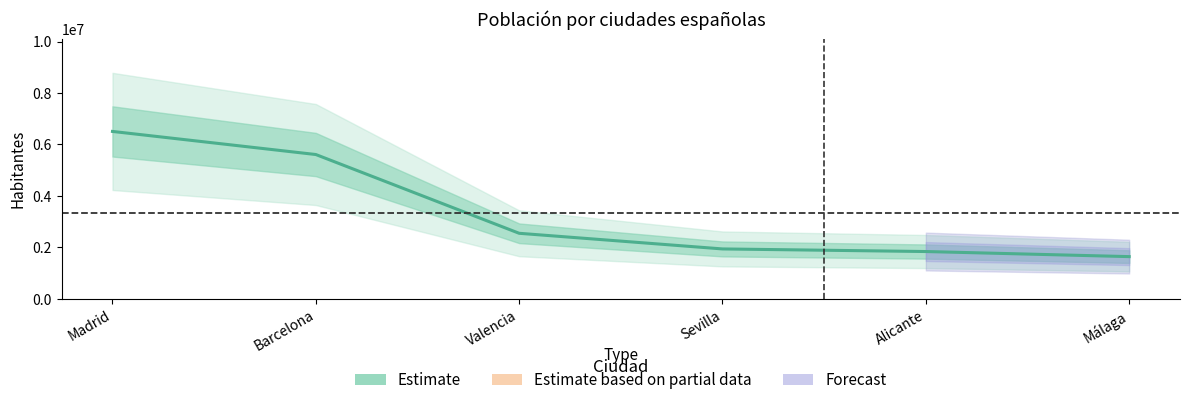

Reading left to right, transcribe all the data shown in this chart.

Madrid=6507184	Barcelona=5609350	Valencia=2547986	Sevilla=1939887	Alicante=1838819	Málaga=1641121